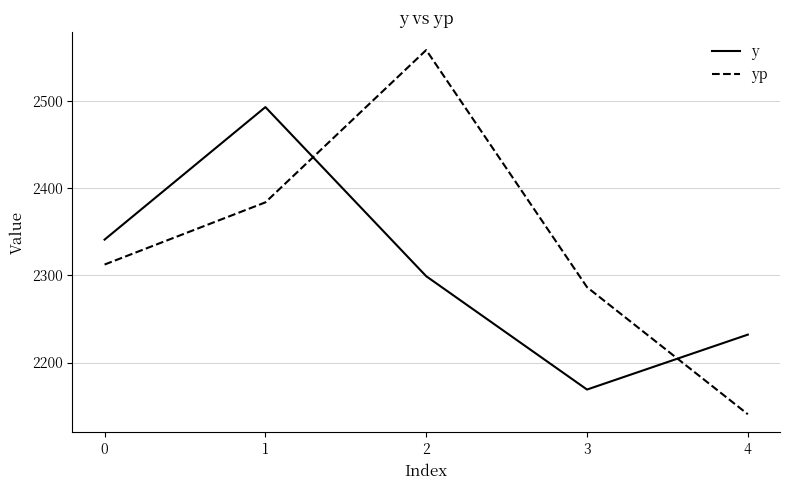

The value of yp at 2 is 2558.4. True or false?

True